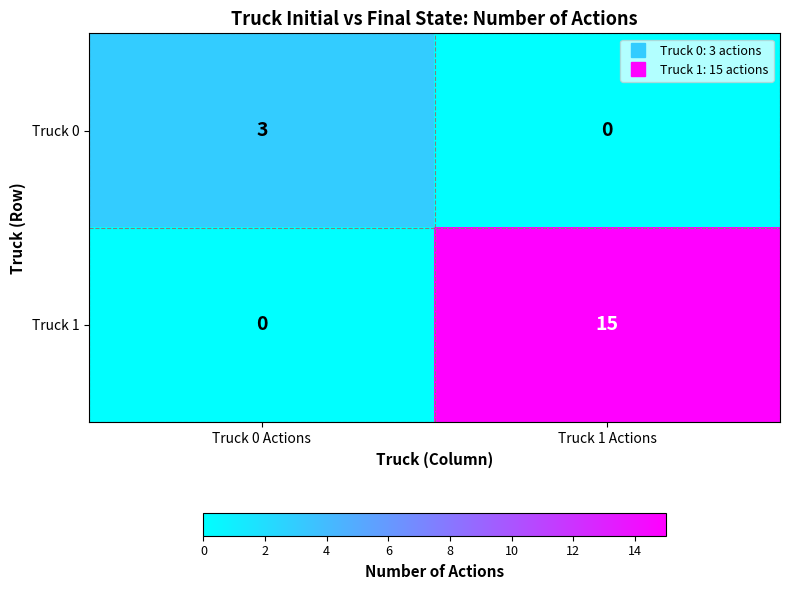

Reading left to right, list all the values displayed in this chart.

Truck 0: 3	0
Truck 1: 0	15